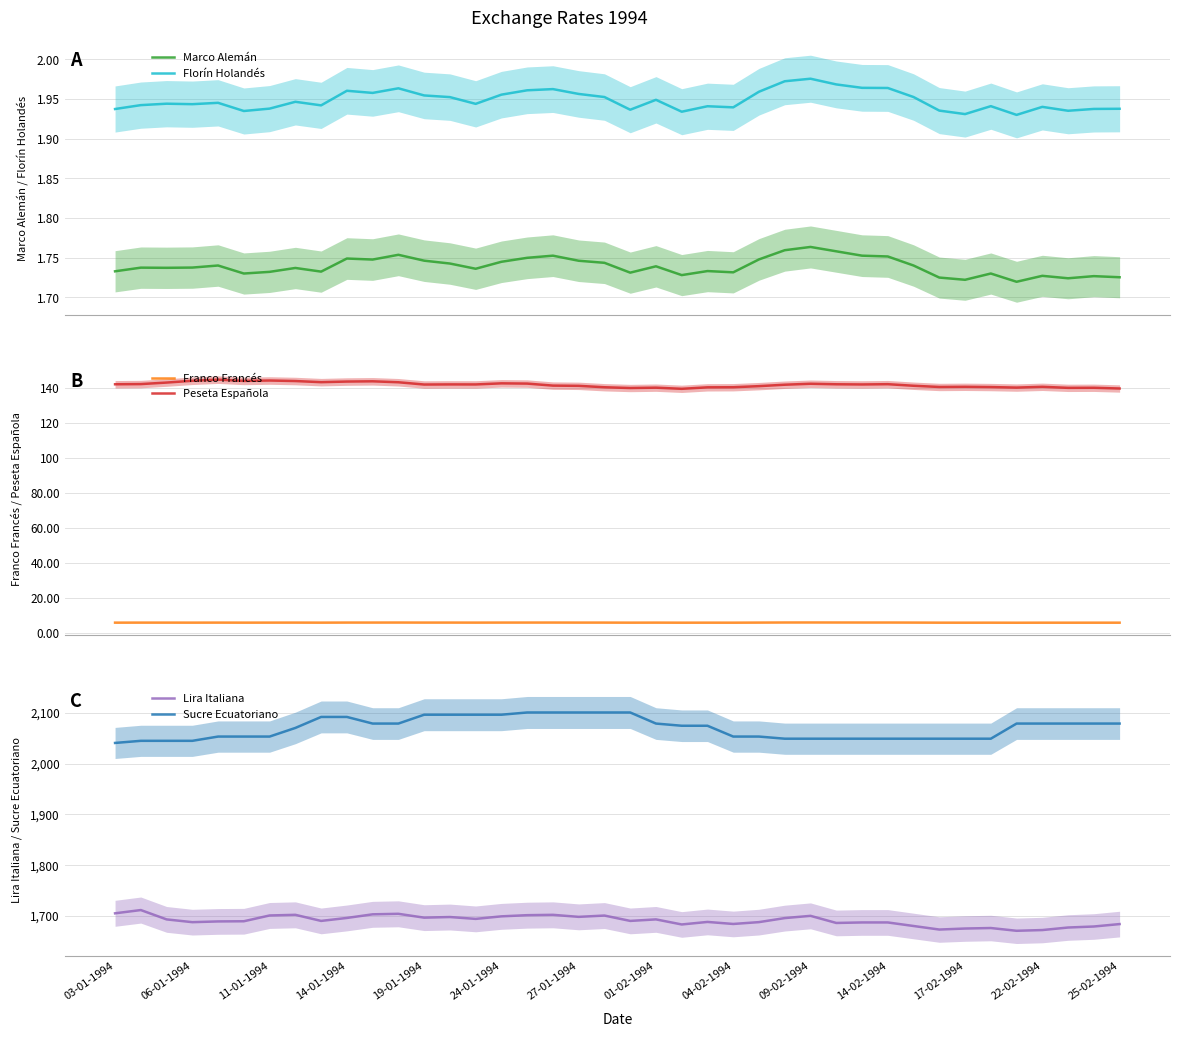

How many lines are shown in the chart?

6